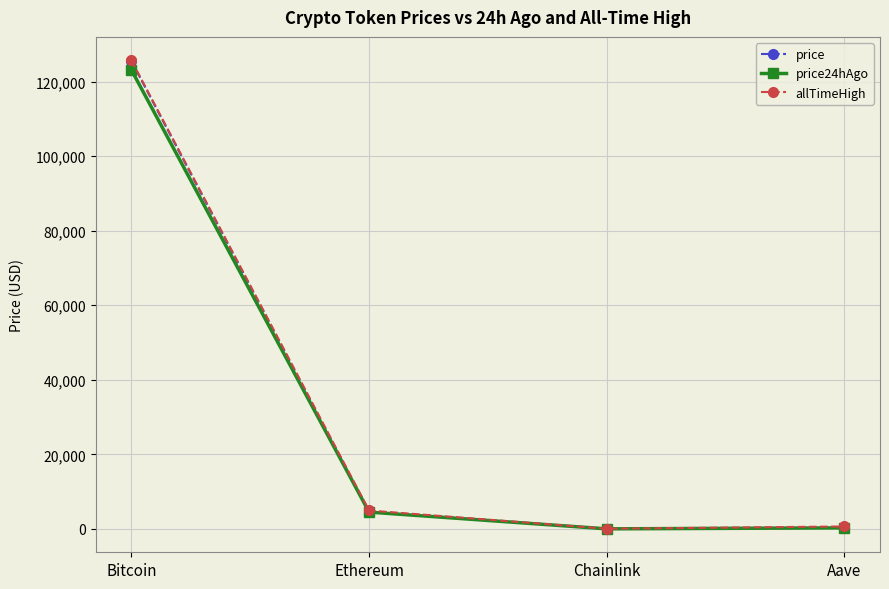

What is the difference between the allTimeHigh values at Aave and Chainlink?

609.0